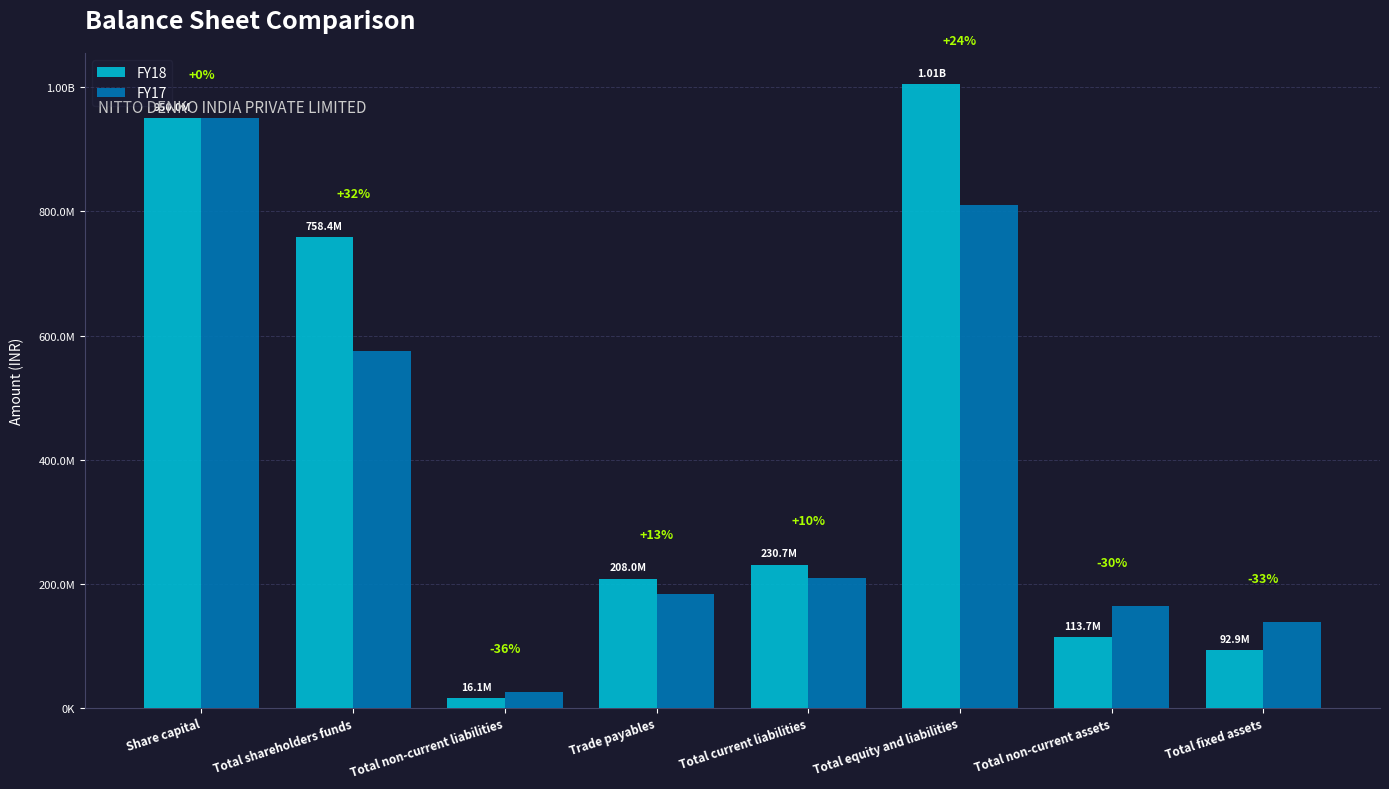

What are all the series names shown in the legend?

FY18, FY17